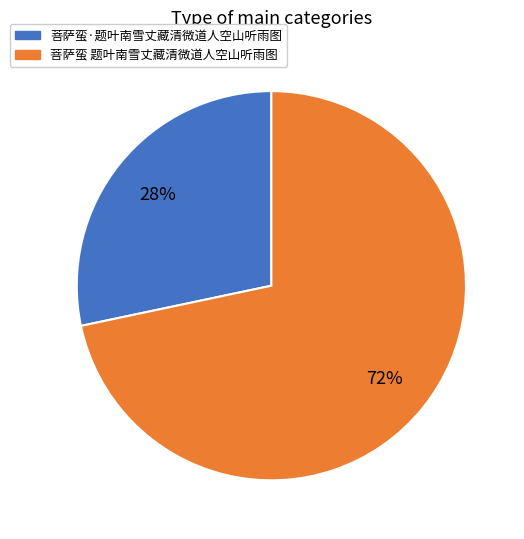

Count the number of slices in the pie.

2